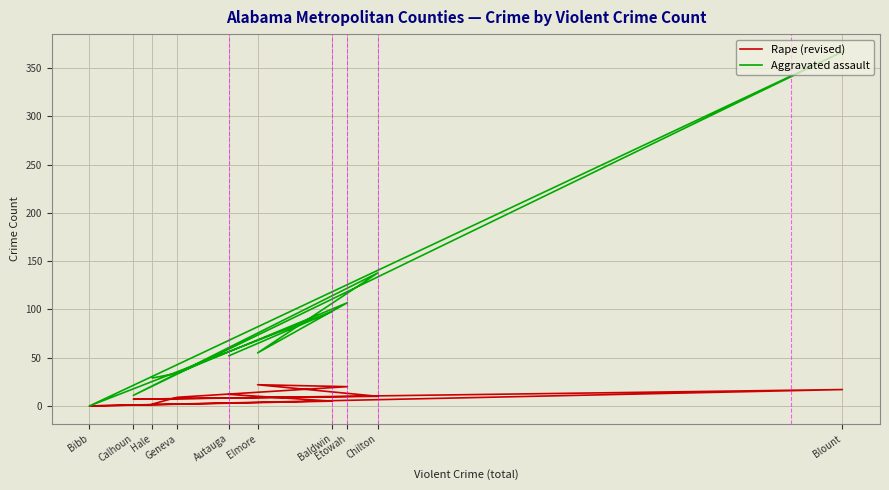

In Rape (revised), how many points are lower than both neighbors (excluding endpoints)?

2